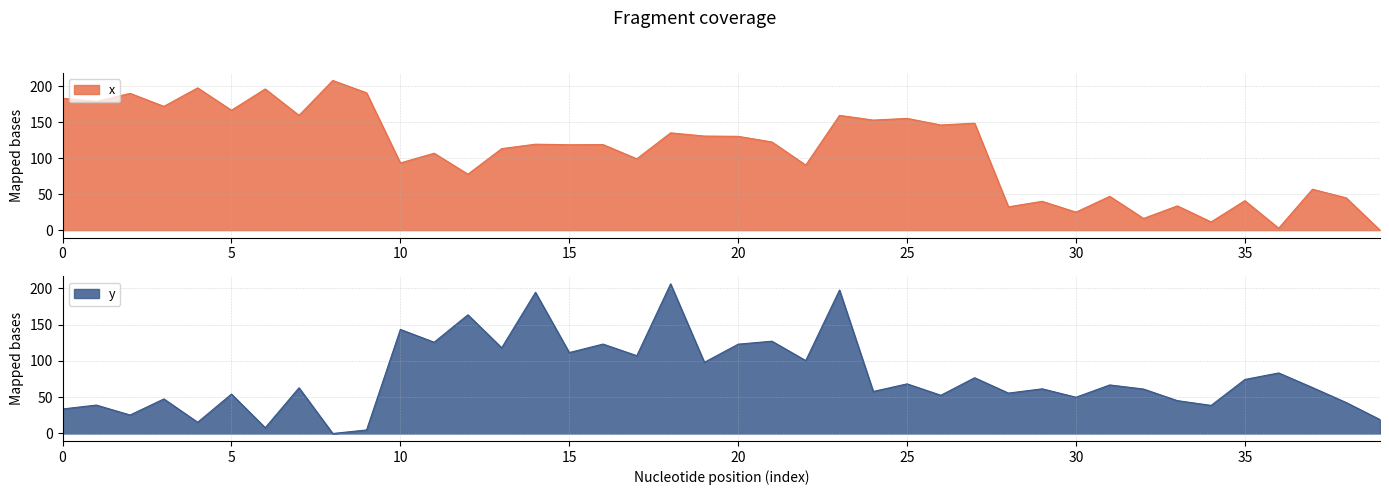

Does the chart display data point markers on the line(s)?

No